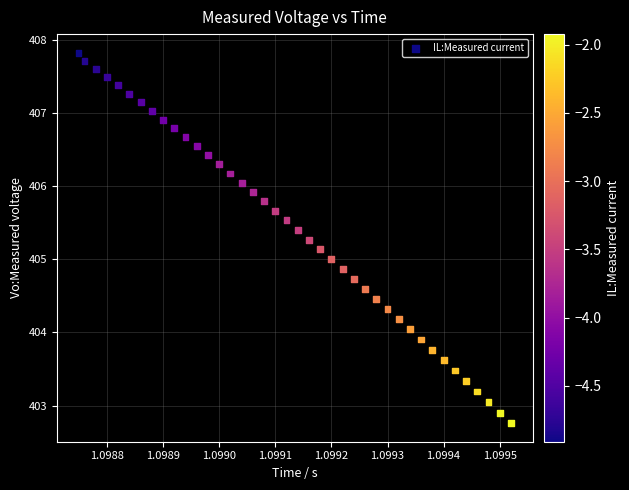

What is the range of Y values (max minus min)?

5.1